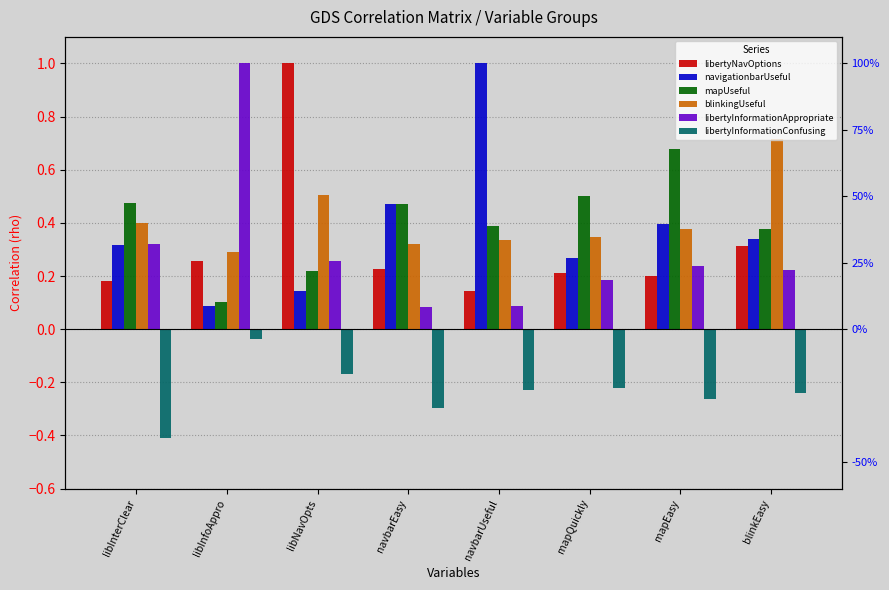

Where is libertyInformationConfusing nearest to the value 0?

libInfoAppro